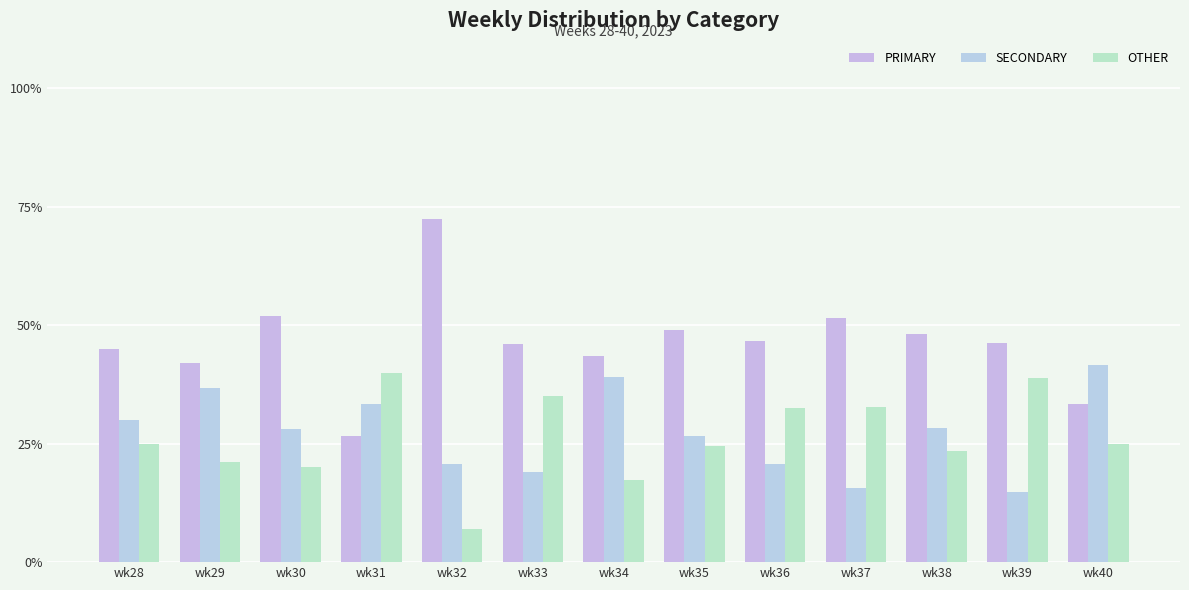

Reading left to right, list all the values displayed in this chart.

PRIMARY: 45.0	42.1	52.0	26.7	72.4	45.9	43.5	49.0	46.7	51.6	48.2	46.3	33.3
SECONDARY: 30.0	36.8	28.0	33.3	20.7	18.9	39.1	26.5	20.7	15.6	28.2	14.8	41.7
OTHER: 25.0	21.1	20.0	40.0	6.9	35.1	17.4	24.5	32.6	32.8	23.5	38.9	25.0